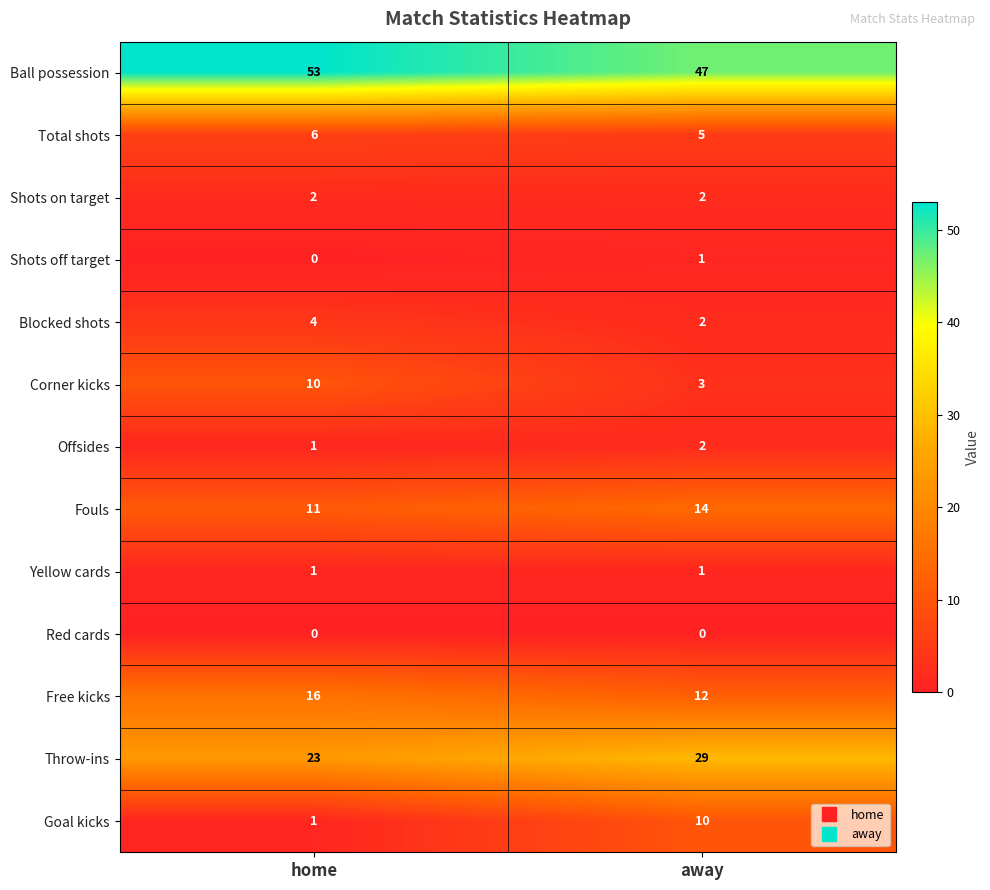

True or false: Yellow cards has a value of 1 at away.

True